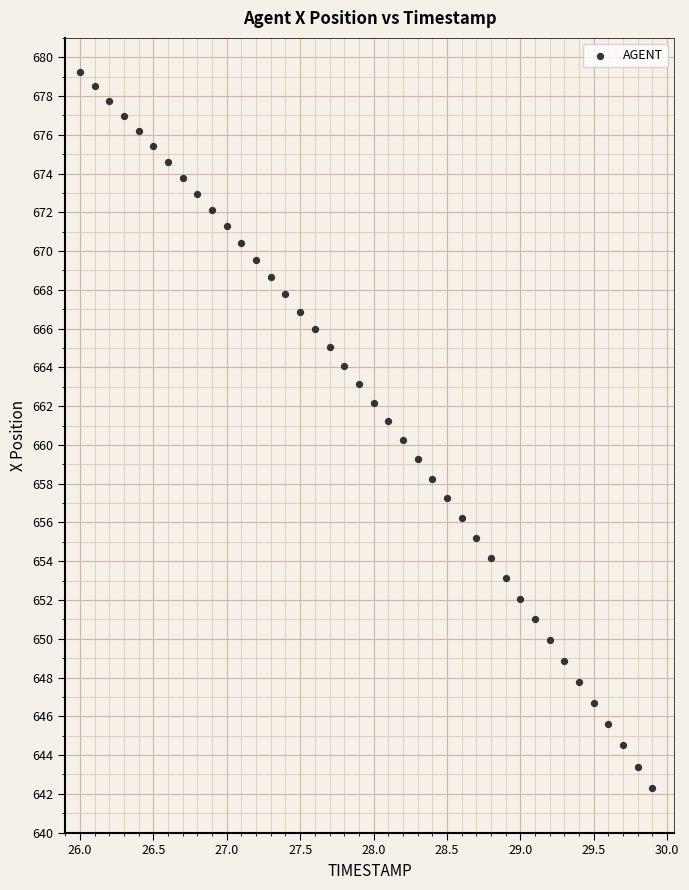

What is the range of X values (max minus min)?

3.9